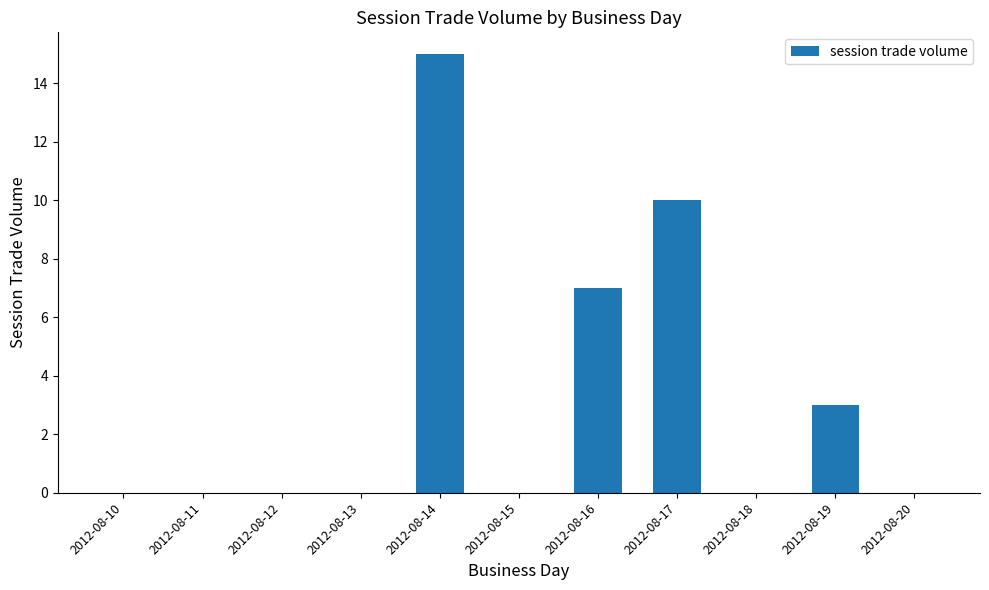

Are the bars horizontal?

No